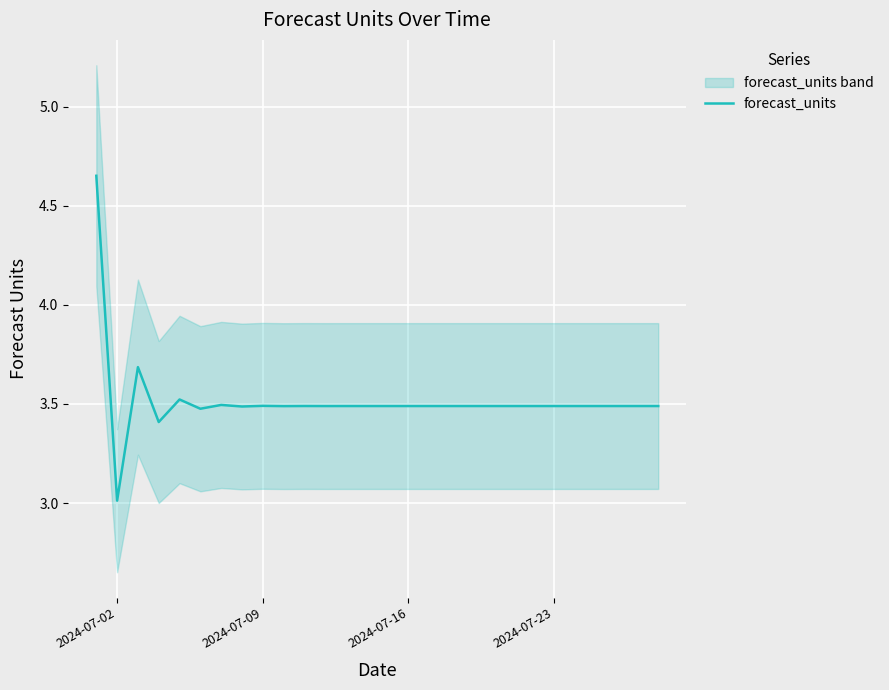

True or false: the data has more than 2 interior local peaks.

True